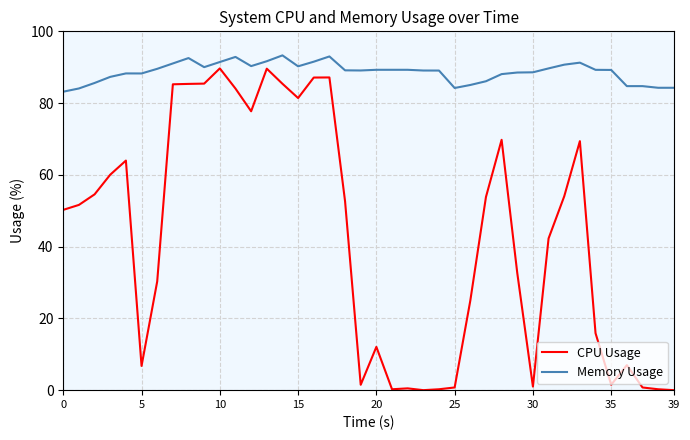

Which series has the largest range (max minus min)?

CPU Usage